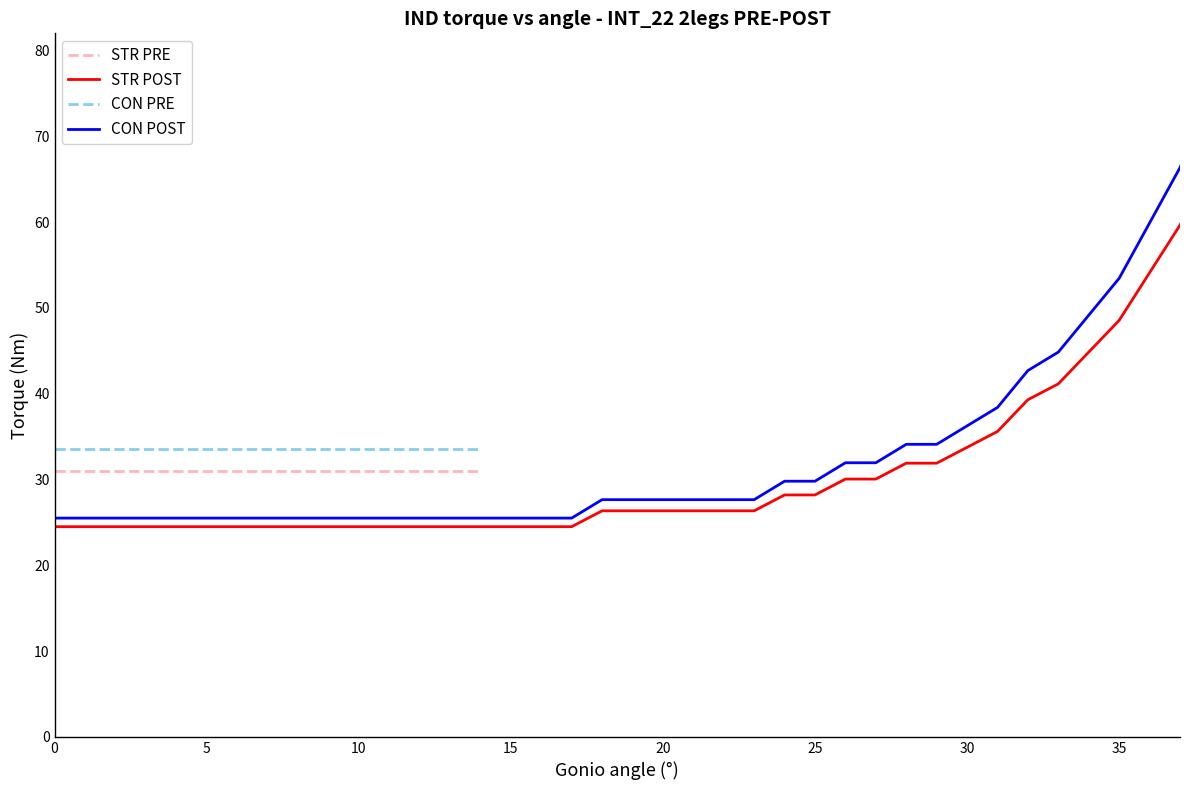

What is the change in value from 30 to 30?

+9.2